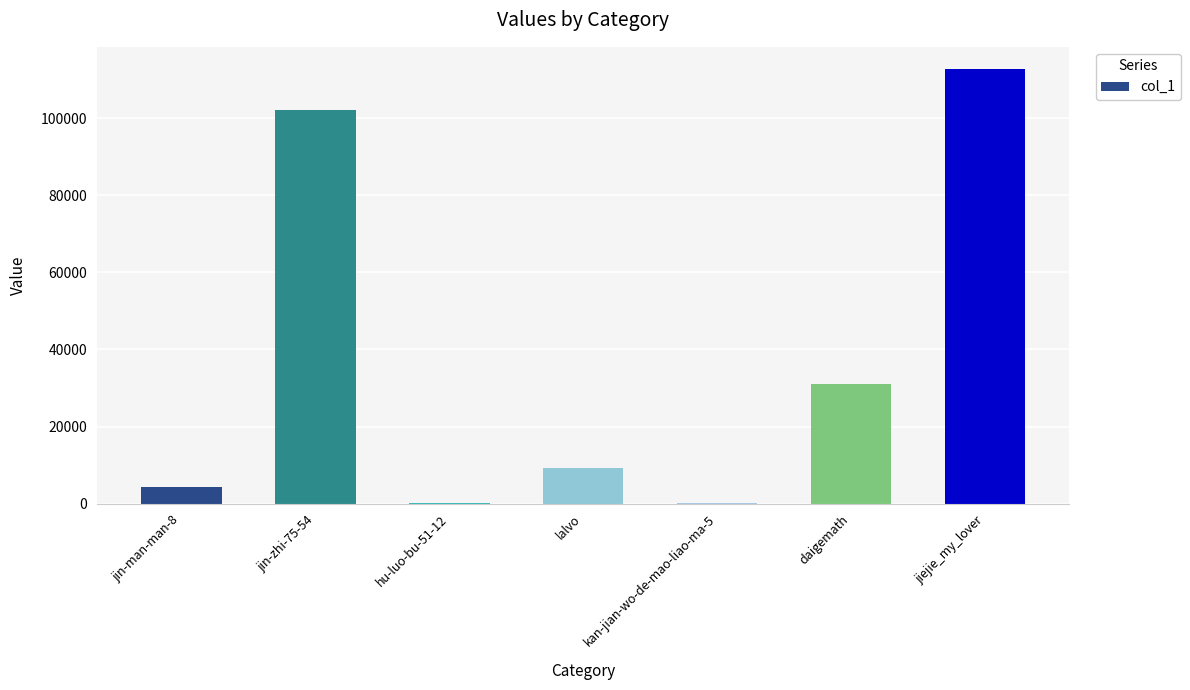

At which label does the data first exceed 9210?

jin-zhi-75-54